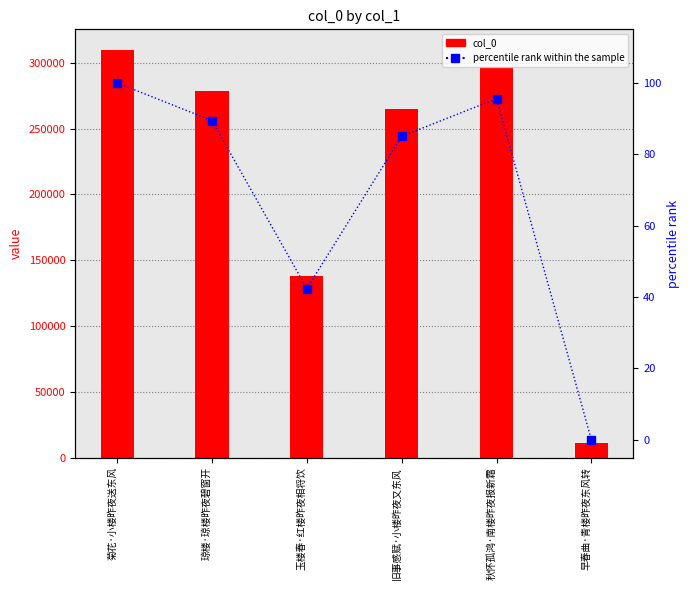

List the labels in order of percentile rank within the sample value, largest first.

菊花·小楼昨夜送东风, 秋怀孤鸿·南楼昨夜报新霜, 琼楼·琼楼昨夜碧窗开, 旧事感赋·小楼昨夜又东风, 玉楼春·红楼昨夜相将饮, 早春曲·青楼昨夜东风转